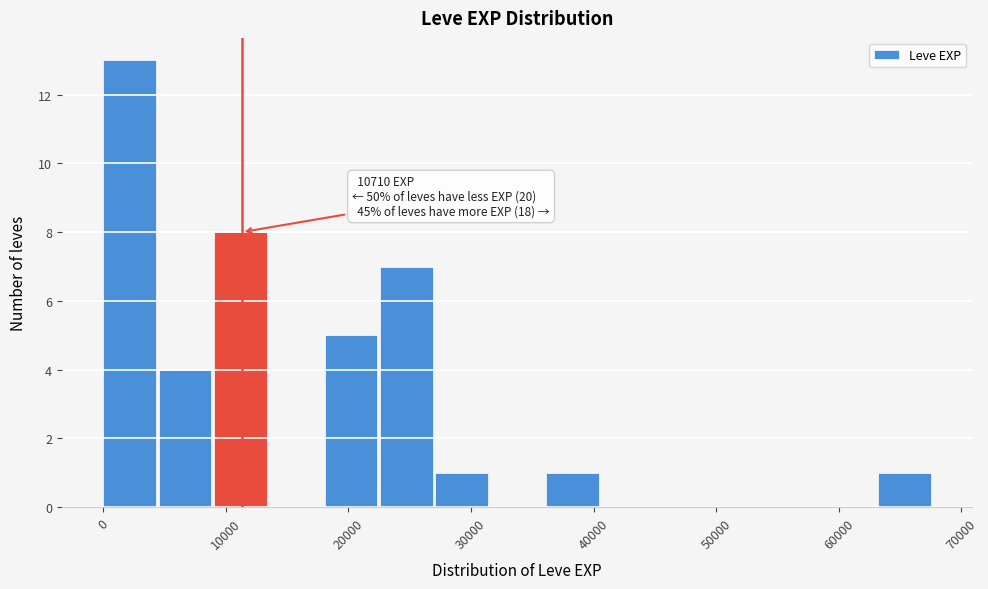

Which range on the x-axis has the tallest bar?

0 to 5000